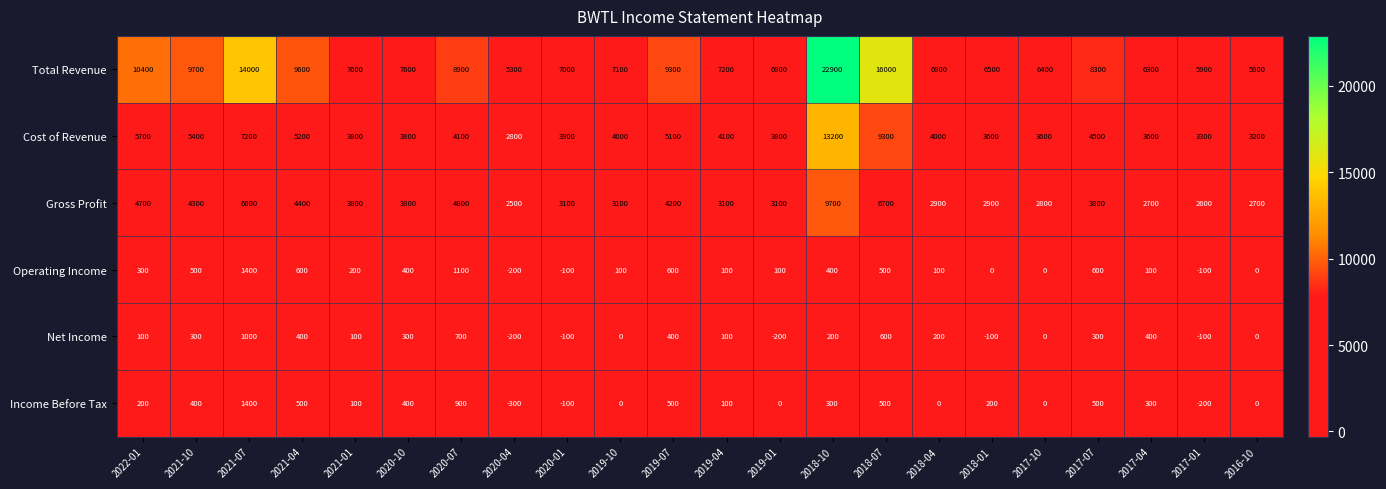

Rank the series at 2021-10 from lowest to highest value.

Net Income, Income Before Tax, Operating Income, Gross Profit, Cost of Revenue, Total Revenue